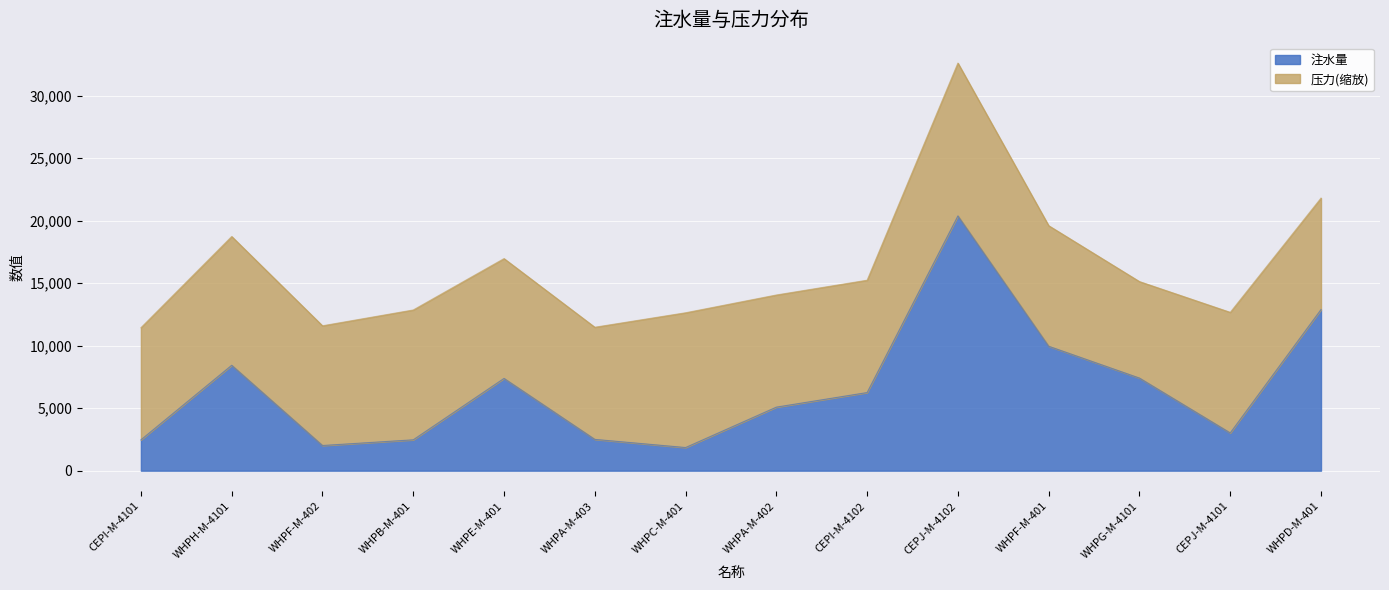

Reading left to right, extract all data points from this chart.

CEPI-M-4101=2466.8	WHPH-M-4101=8430.2	WHPF-M-402=2013.2	WHPB-M-401=2468.6	WHPE-M-401=7379.8	WHPA-M-403=2503.2	WHPC-M-401=1850.5	WHPA-M-402=5082.2	CEPI-M-4102=6248.6	CEPJ-M-4102=20375.4	WHPF-M-401=9951.7	WHPG-M-4101=7405.8	CEPJ-M-4101=3018.2	WHPD-M-401=12887.0